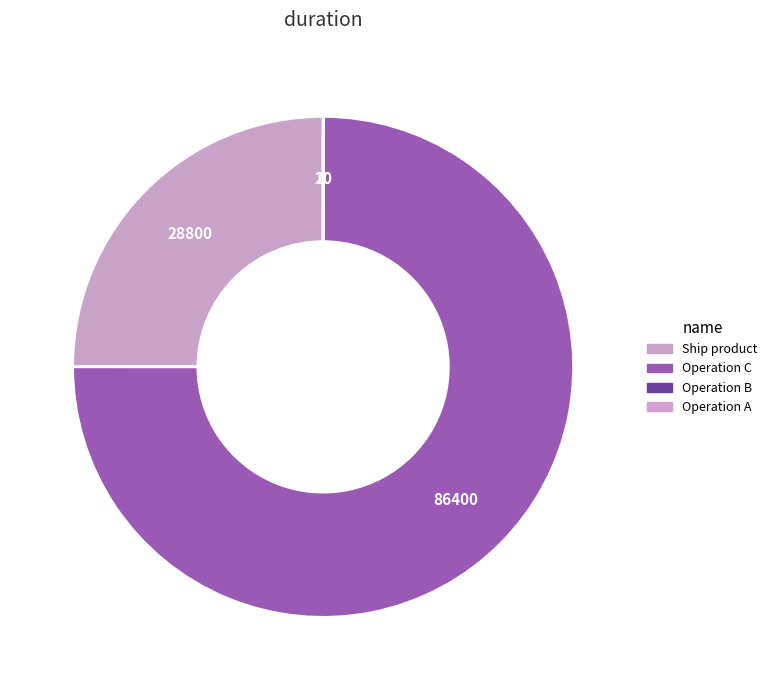

Which category has the biggest portion of the pie?

Operation C